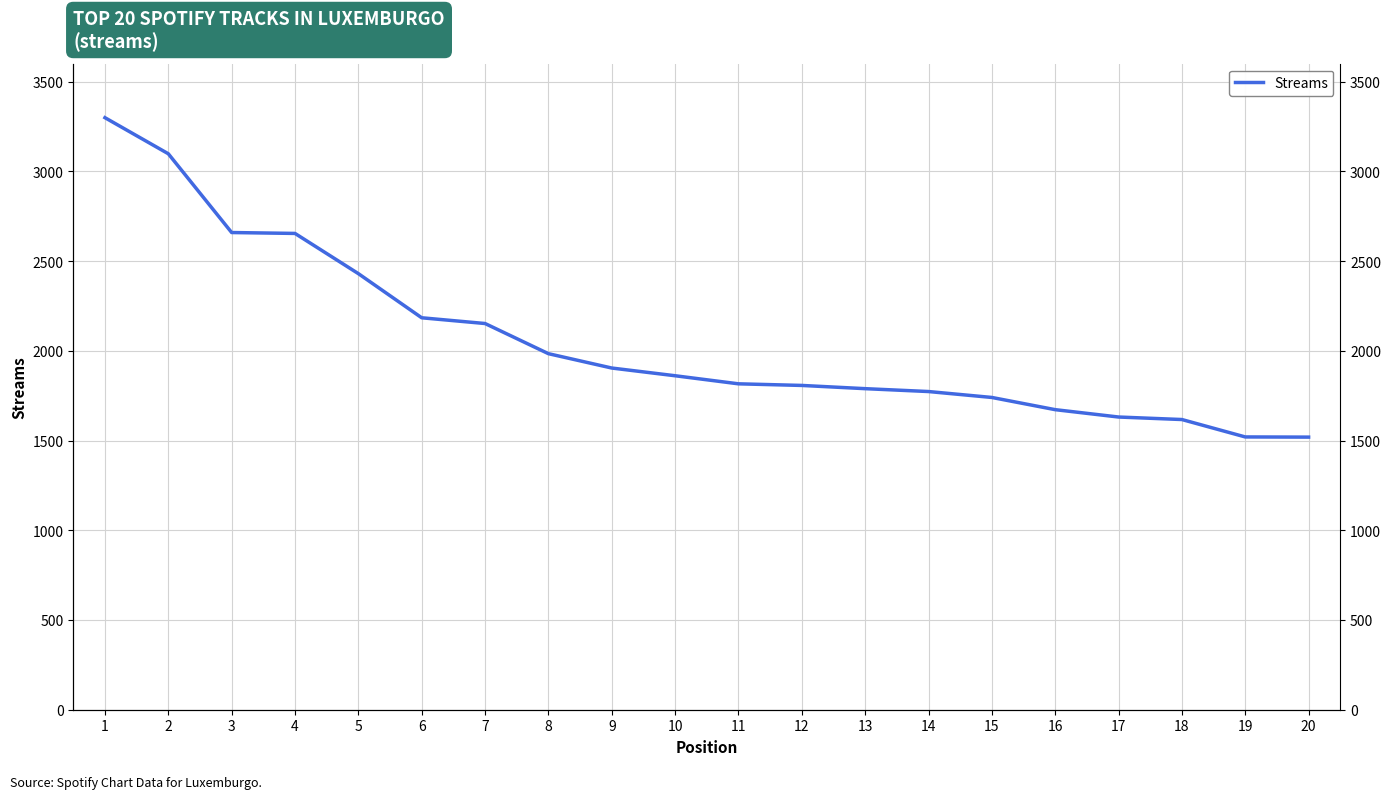

What is the minimum value shown in the chart?

1519